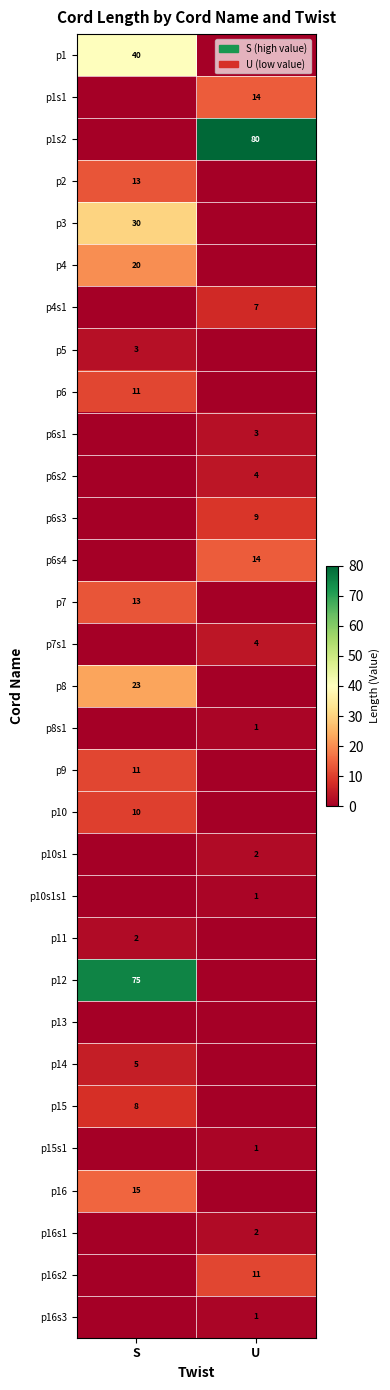

Is it true that p6s3 equals 9 at U?

True